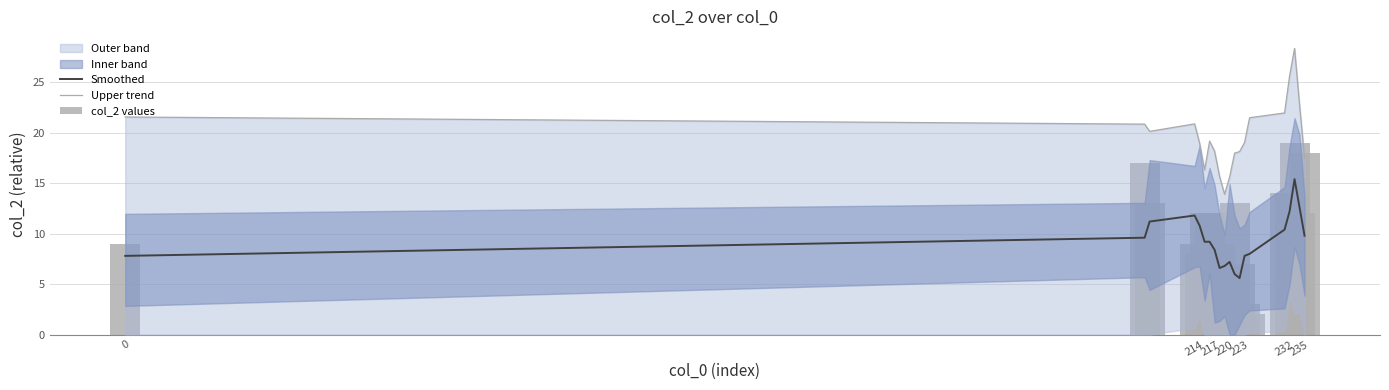

Is it true that Upper trend equals 7.7 at 232?

False